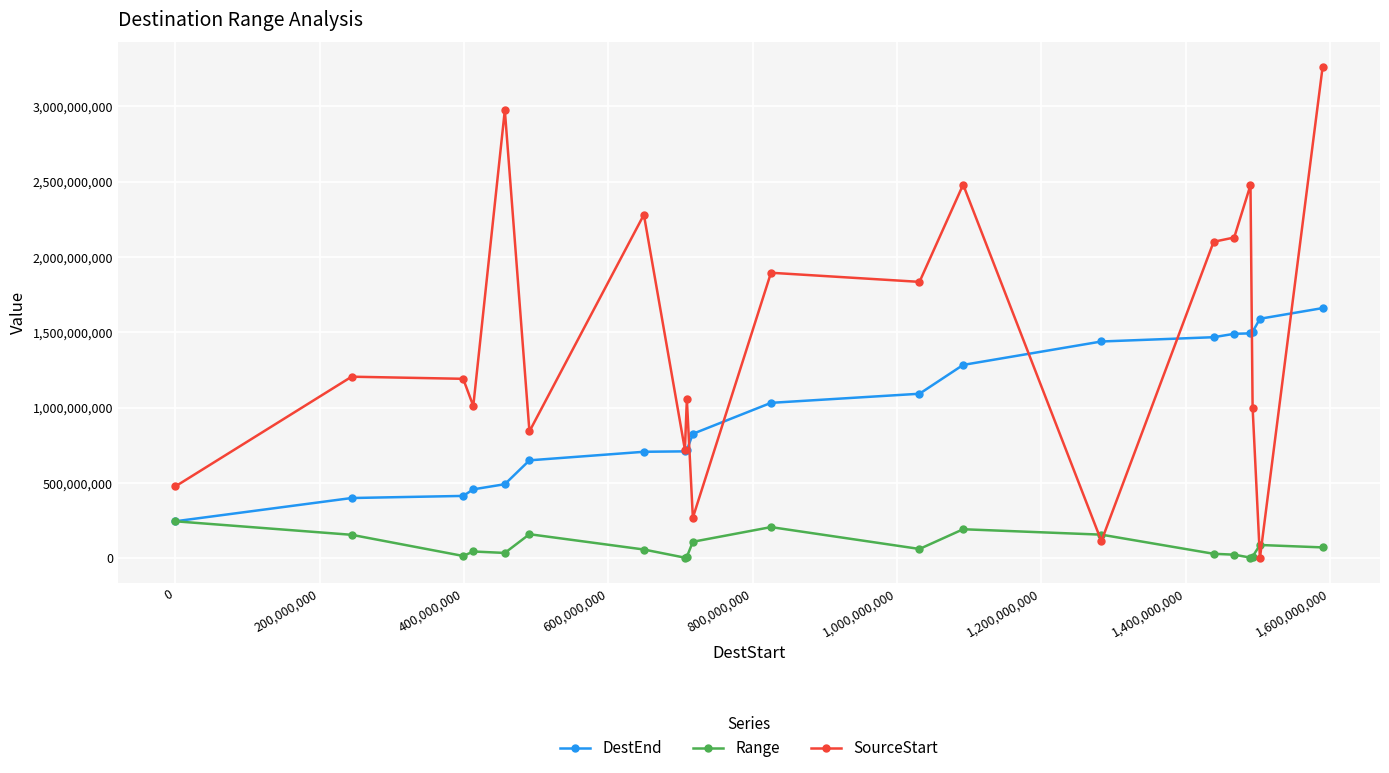

What is the sum of all Range values?

1660475393